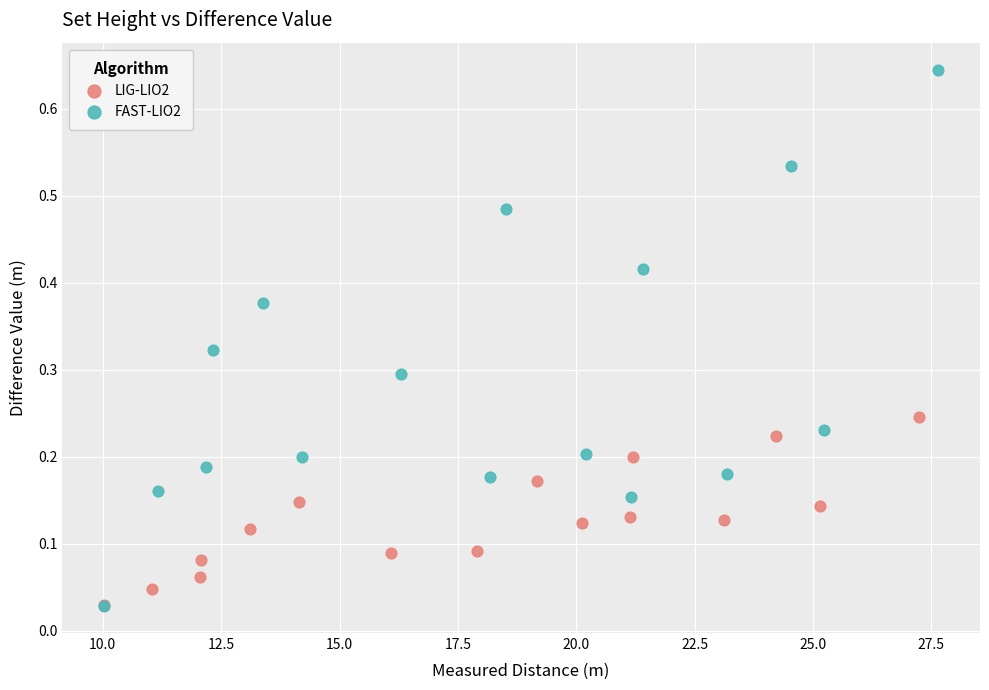

Which series has the largest Y range (max minus min)?

FAST-LIO2